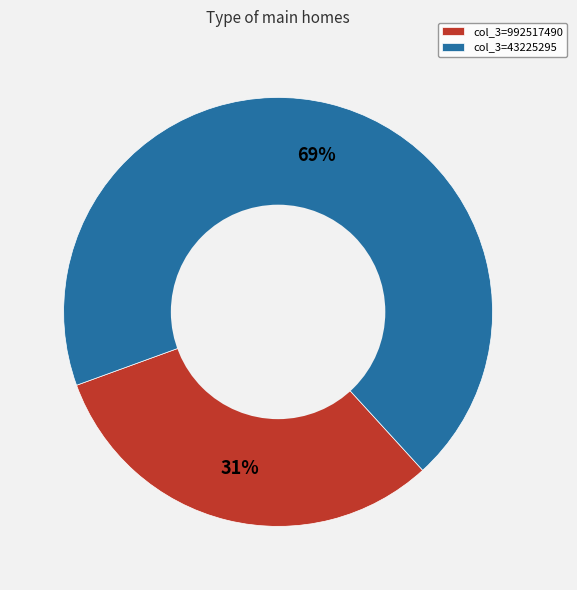

What is the majority slice?

col_3=43225295